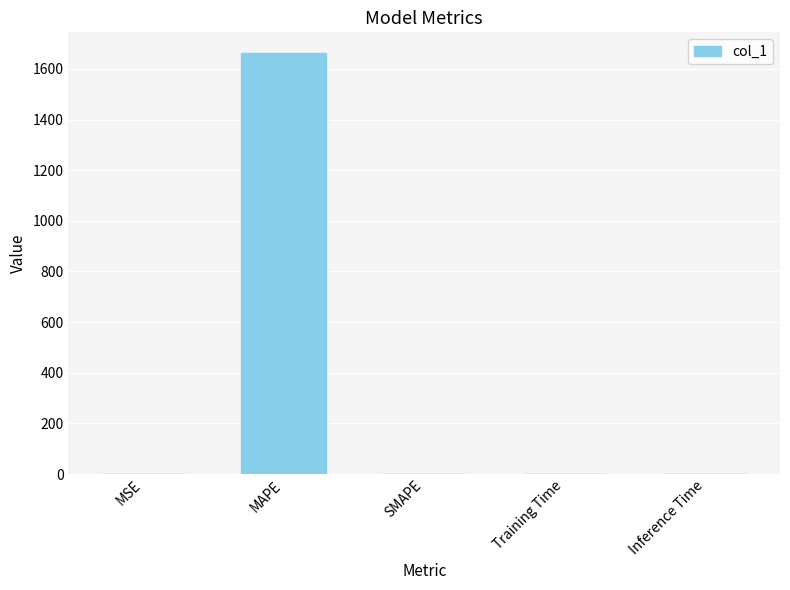

Which has a higher value, MAPE or MSE?

MAPE